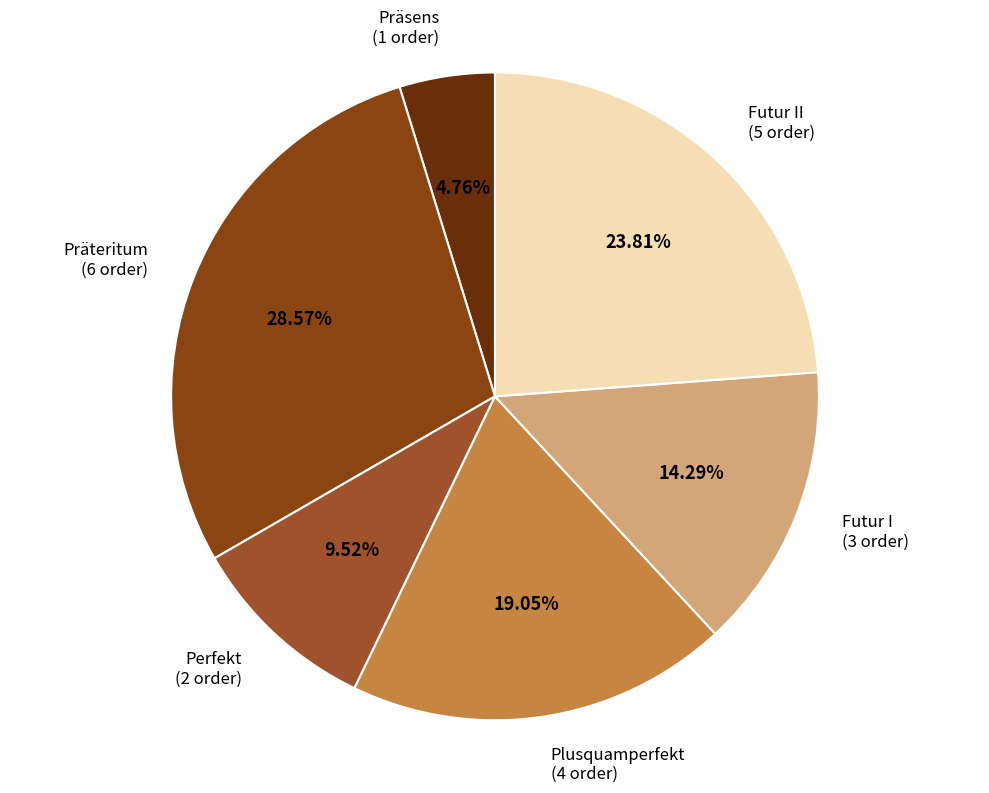

Which category has the biggest portion of the pie?

Präteritum